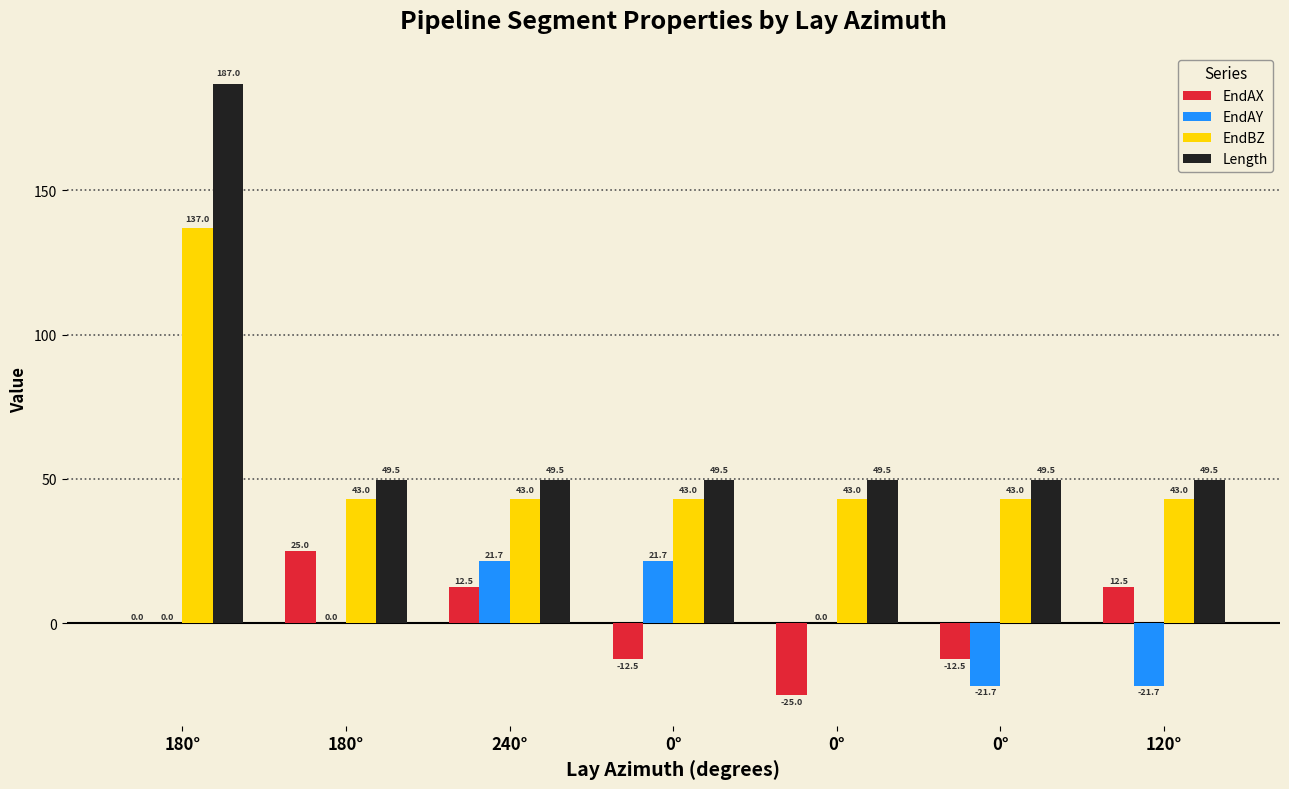

How many groups of bars are there?

7